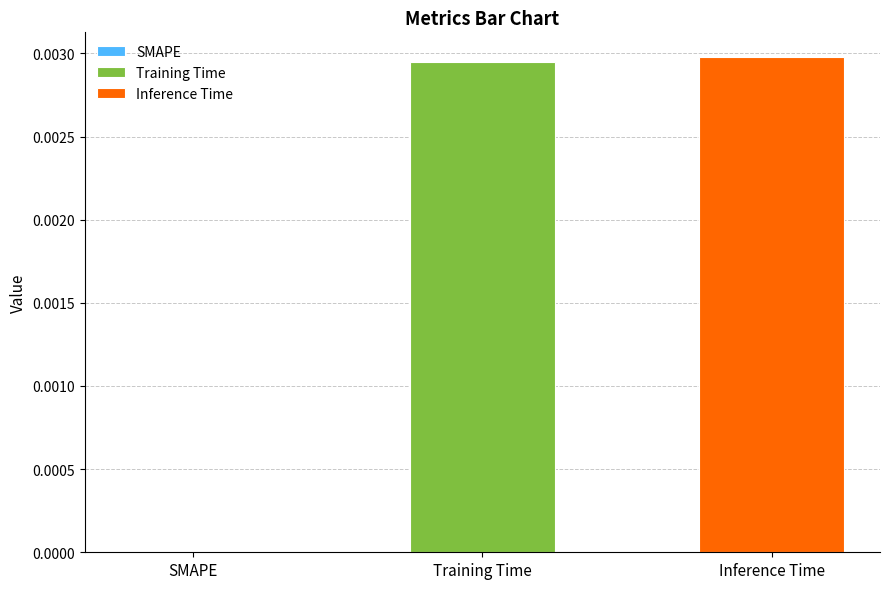

Count the number of data series in this chart.

2